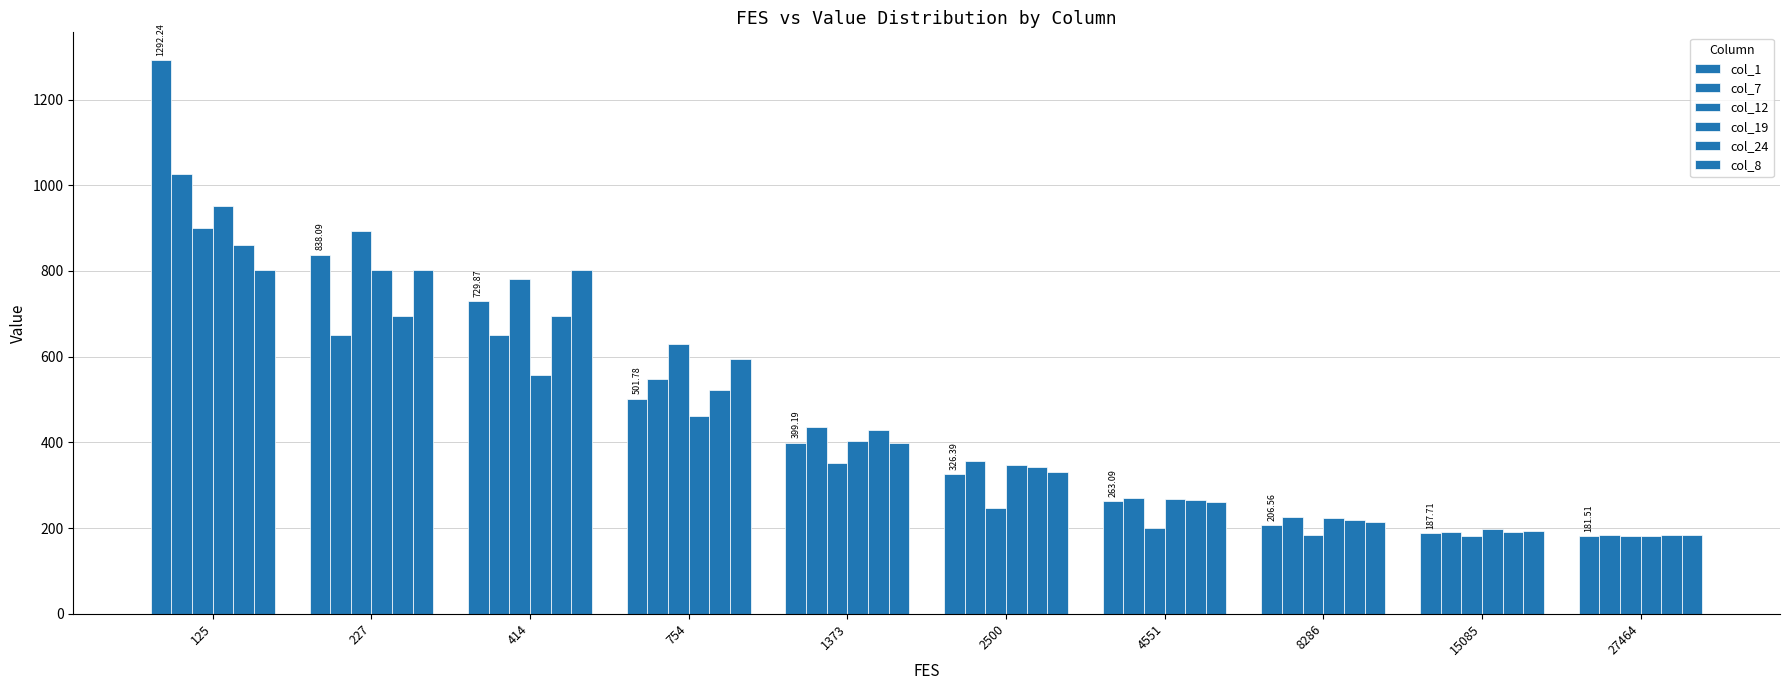

How many groups of bars are there?

10